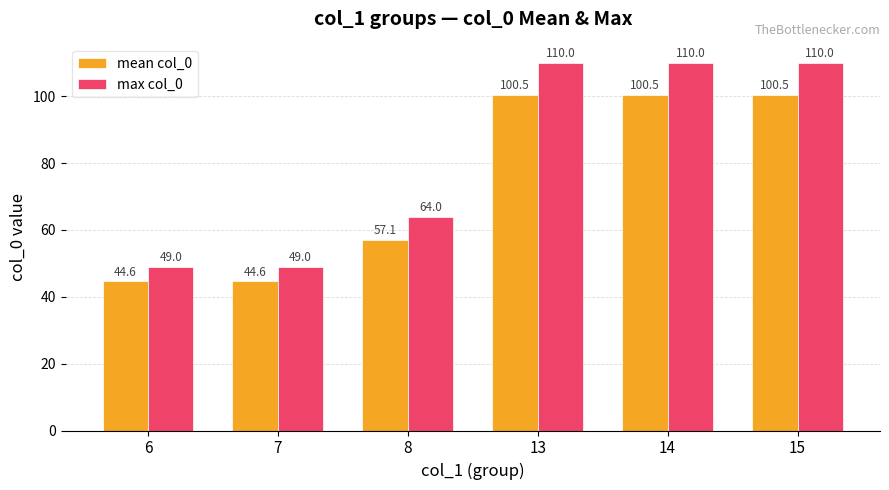

How many bars are there in total?

12